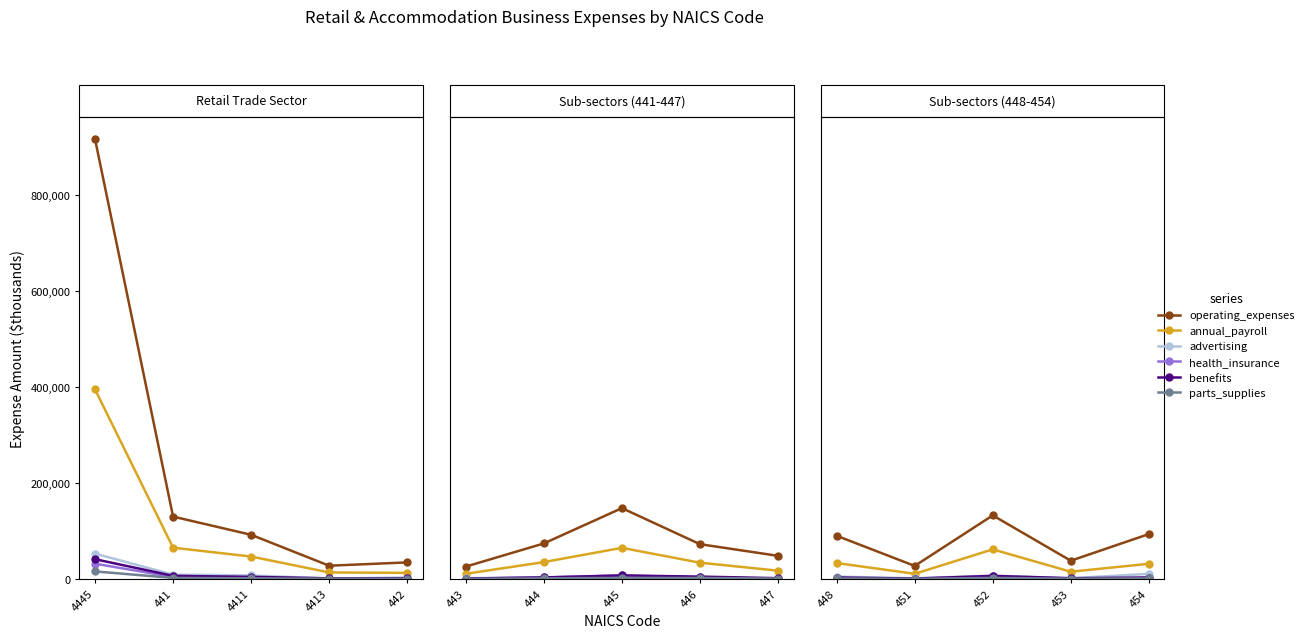

Which series changed the most between 451 and 452?

operating_expenses